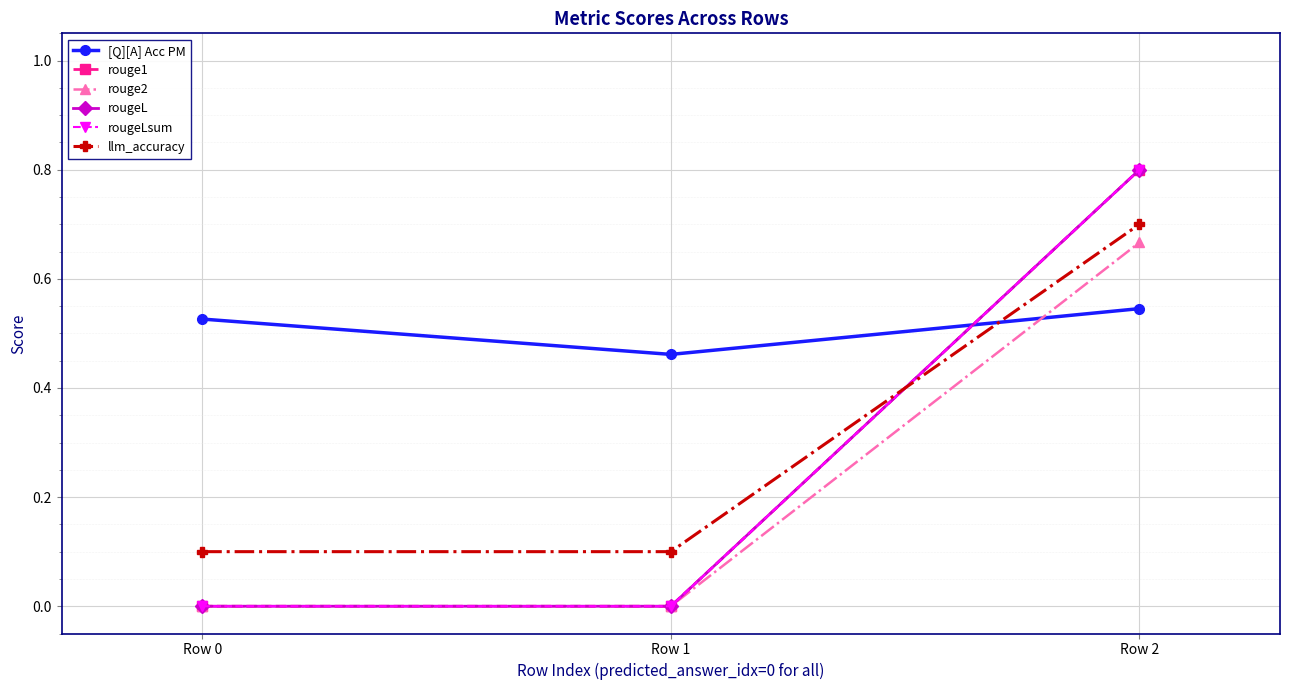

Does the chart have visible grid lines?

Yes